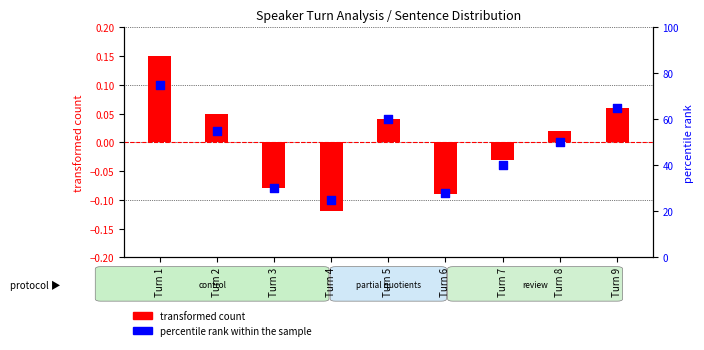

What is the total value across all series at Turn 9?

65.1